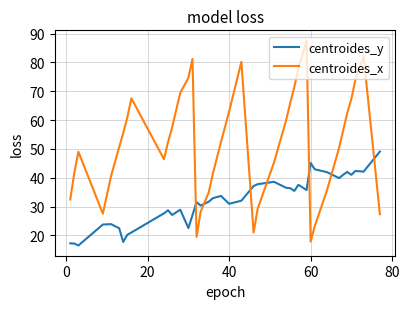

Which series ends up on top after the final intersection of centroides_x and centroides_y?

centroides_y